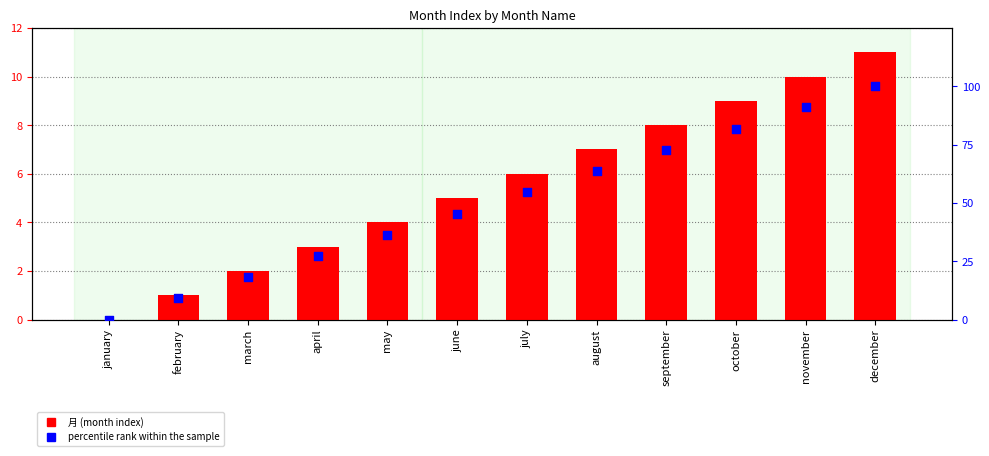

What are all the series names shown in the legend?

月, percentile rank